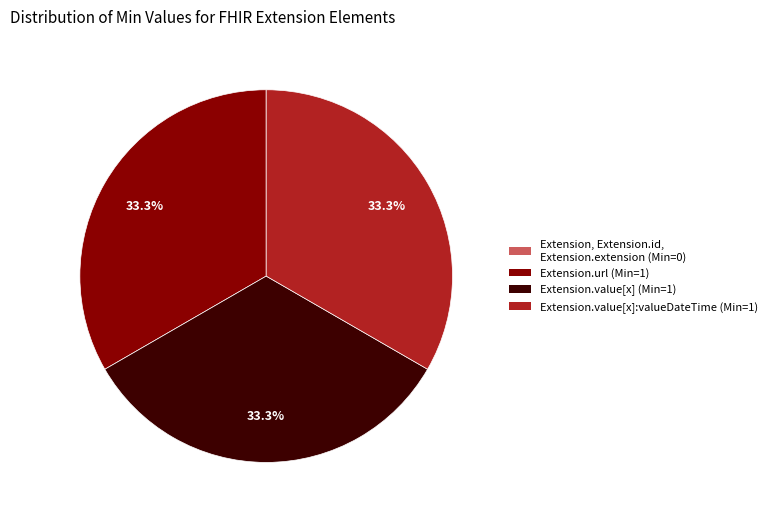

Does any single category account for the majority?

No